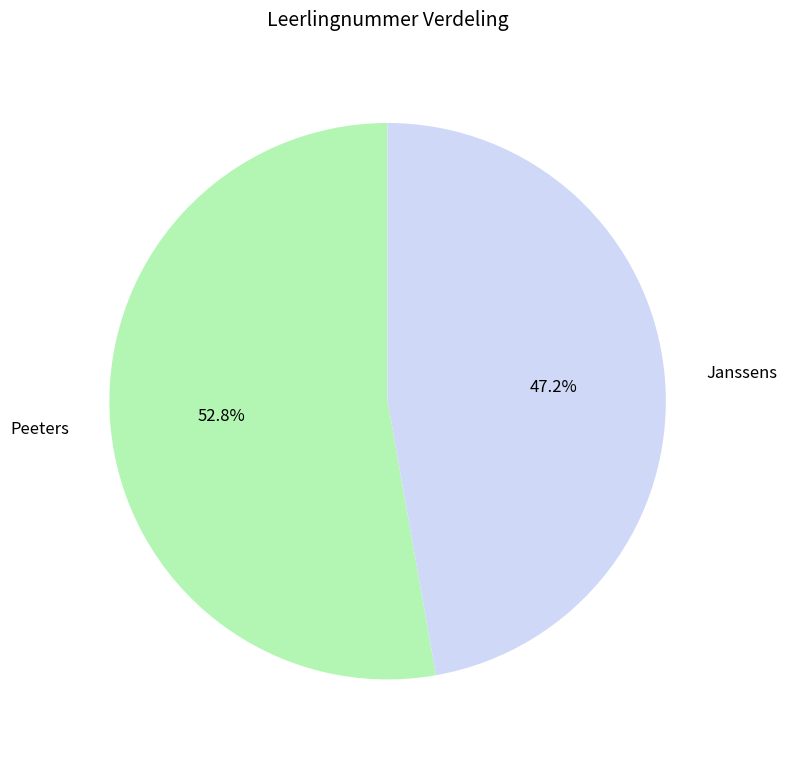

What percentage is the Janssens slice, to the nearest percent?

47%